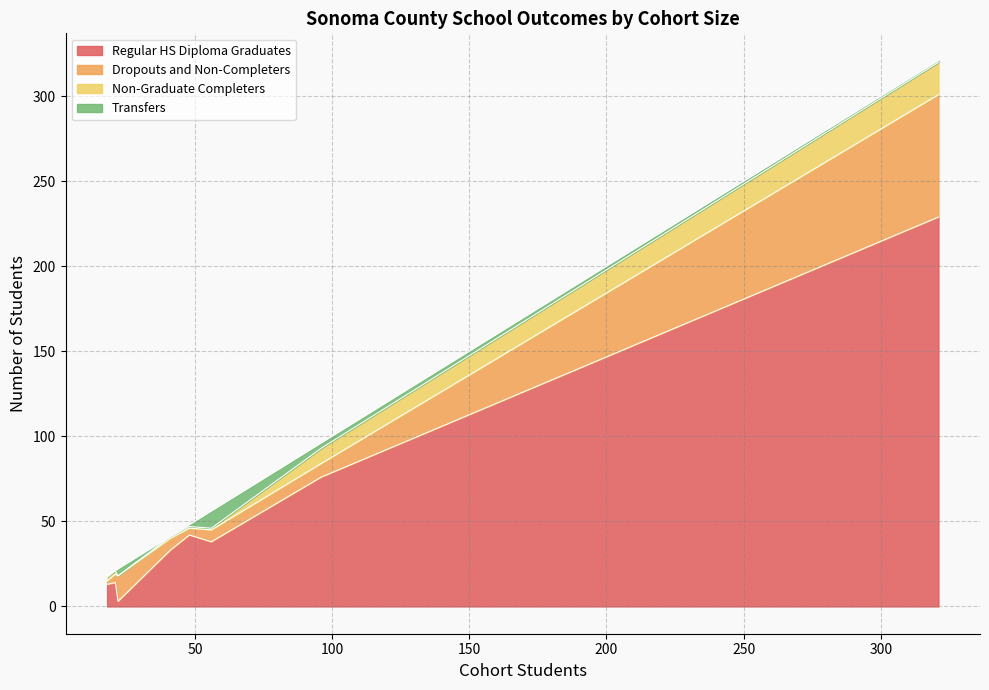

In Transfers, how many points are higher than both neighbors (excluding endpoints)?

3